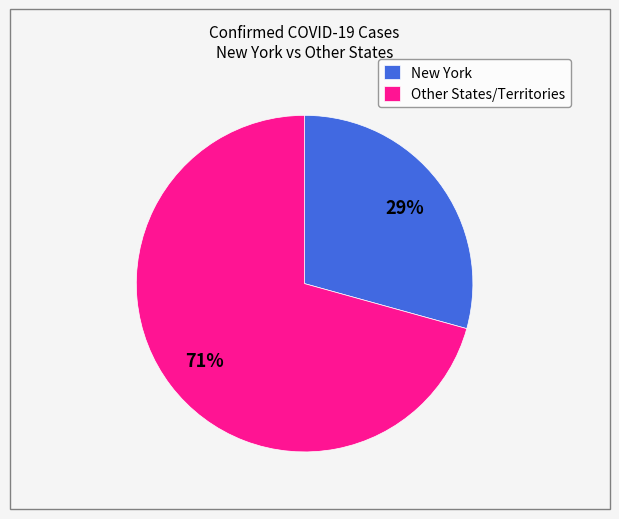

To the nearest percent, what is the average slice percentage?

50%